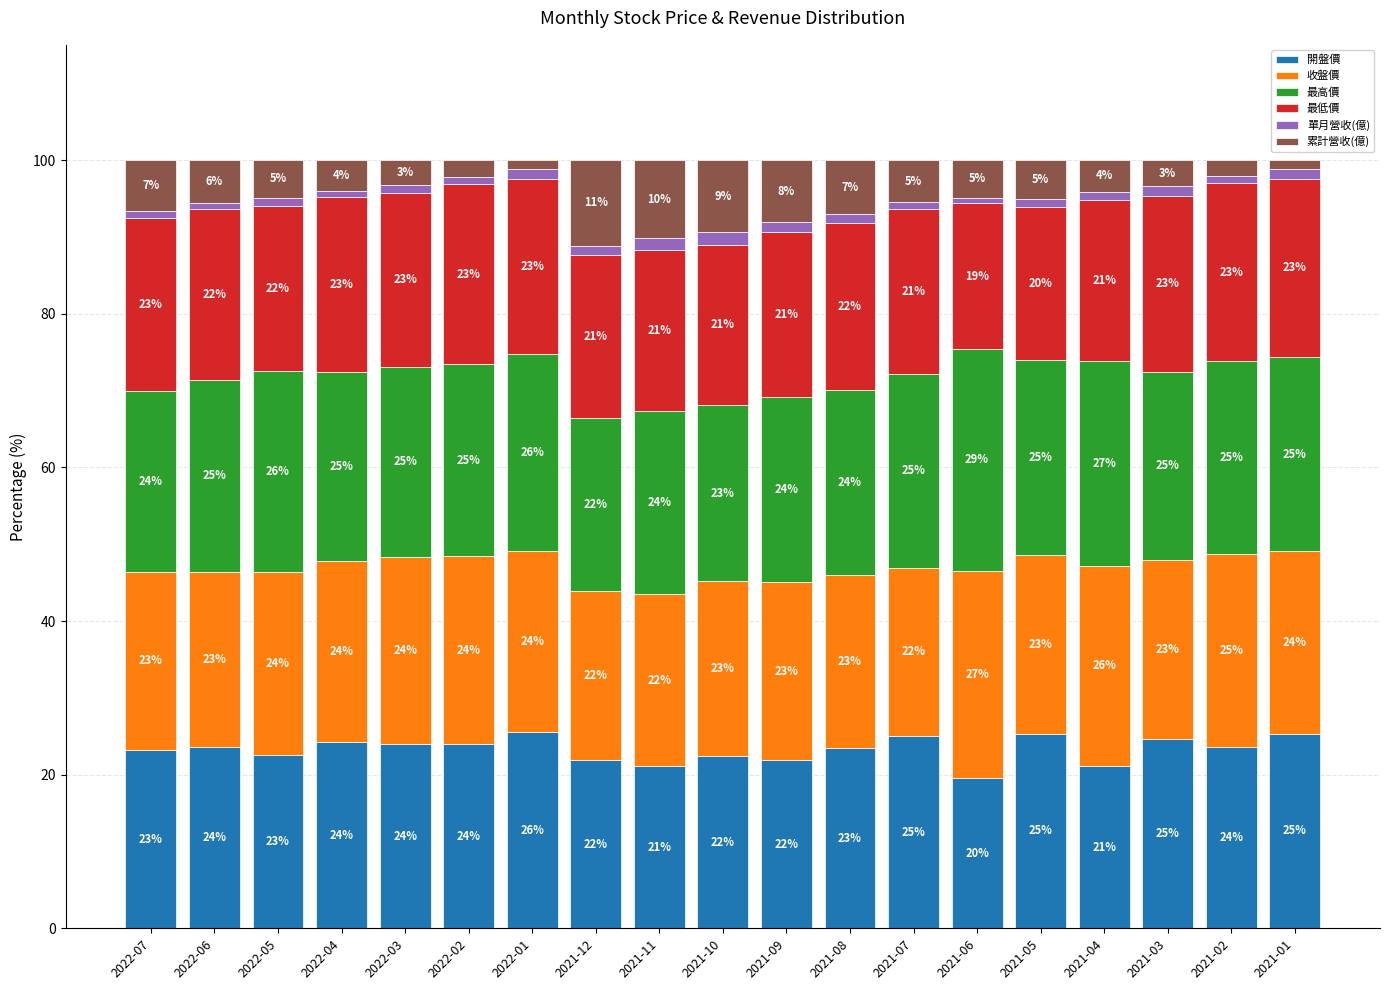

Does the chart contain stacked bars?

Yes